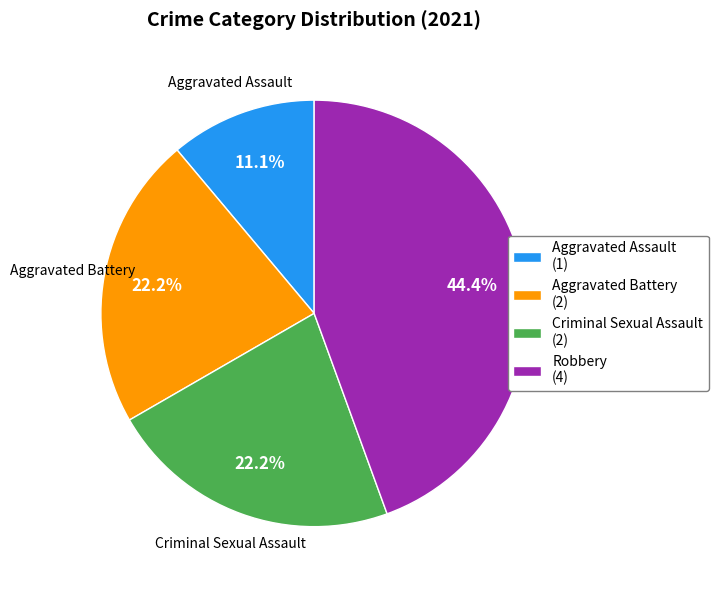

Between Aggravated Assault (1) and Robbery (4), which is larger?

Robbery (4)